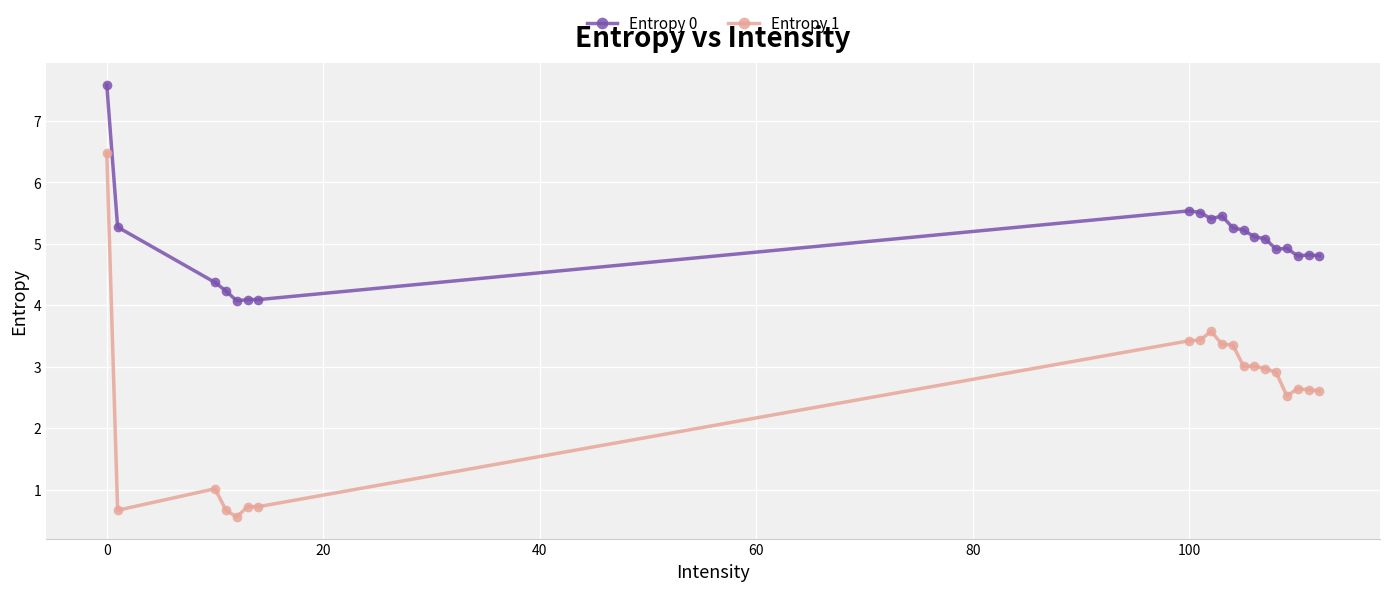

Which series has the widest spread of values?

Entropy 1